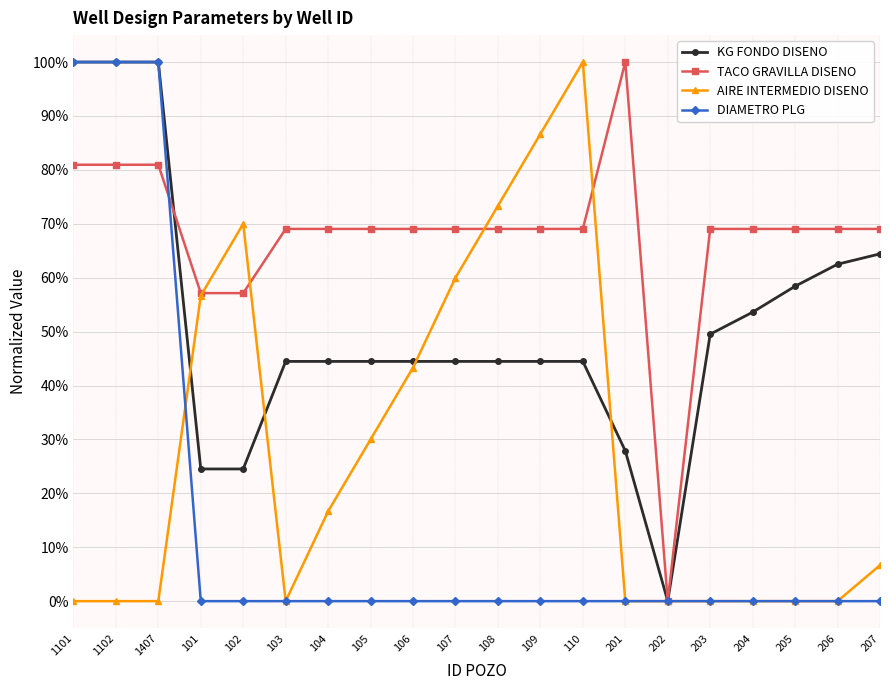

Rank the series by their average value, from lowest to highest.

DIAMETRO PLG, AIRE INTERMEDIO DISENO, KG FONDO DISENO, TACO GRAVILLA DISENO